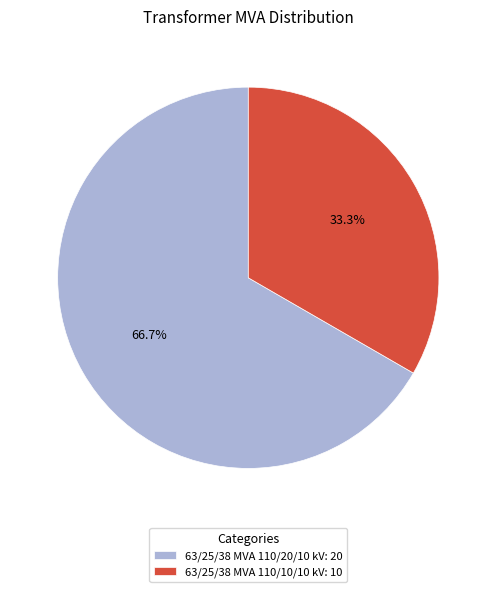

To the nearest percent, what is the combined percentage of 63/25/38 MVA 110/10/10 kV and 63/25/38 MVA 110/20/10 kV?

100%